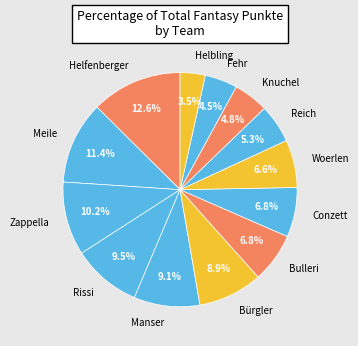

The Bulleri slice represents 7% of the pie. True or false?

True